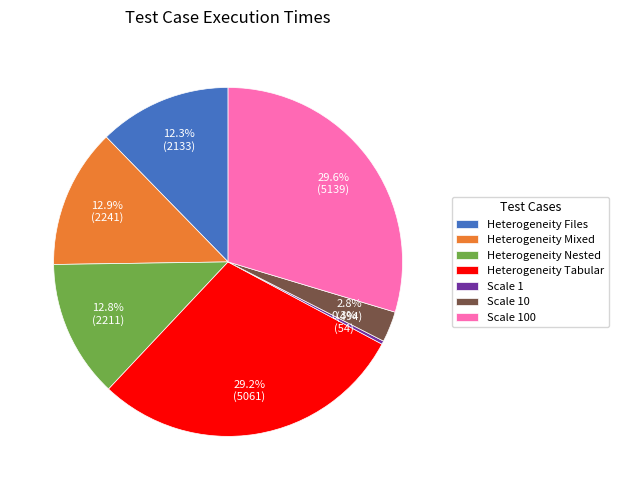

To the nearest percent, what is the difference between the largest and smallest slice percentages?

29%